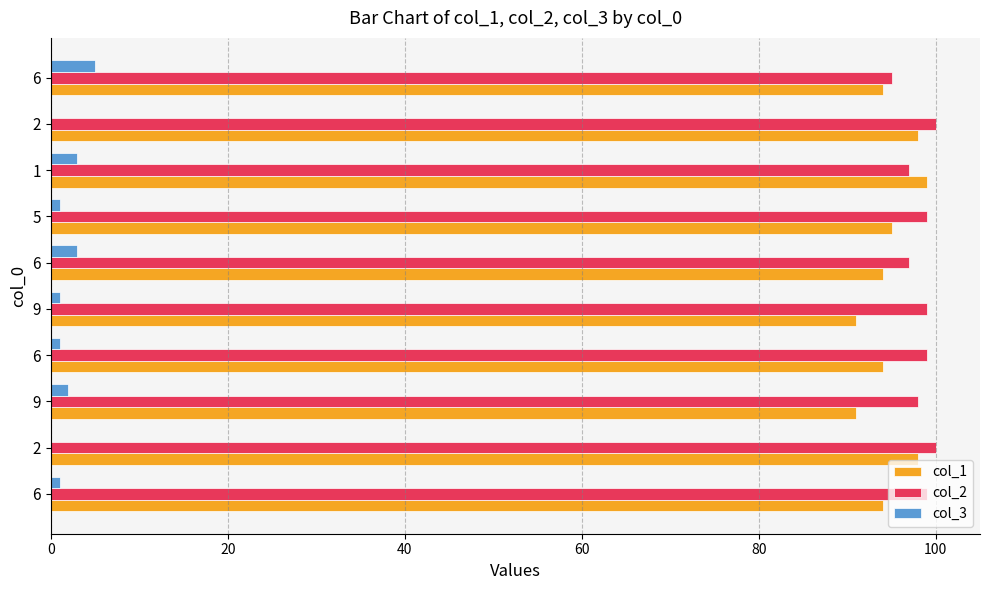

What are all the series names shown in the legend?

col_1, col_2, col_3